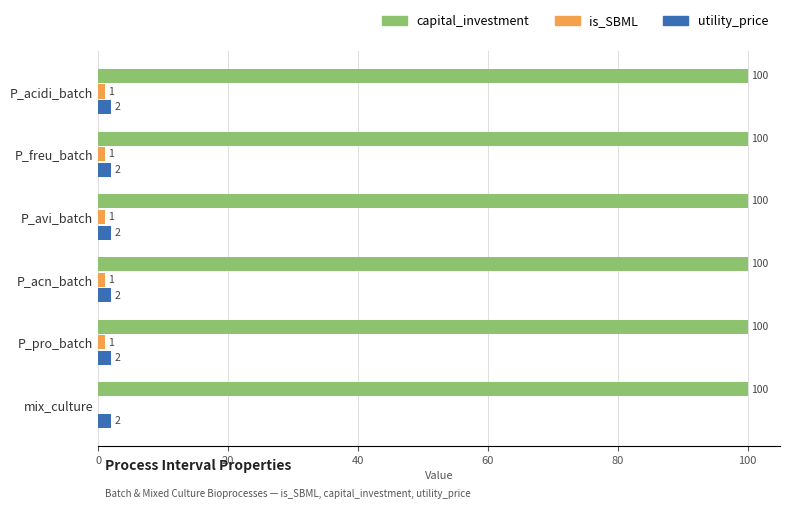

What is the total value across all series at P_avi_batch?

103